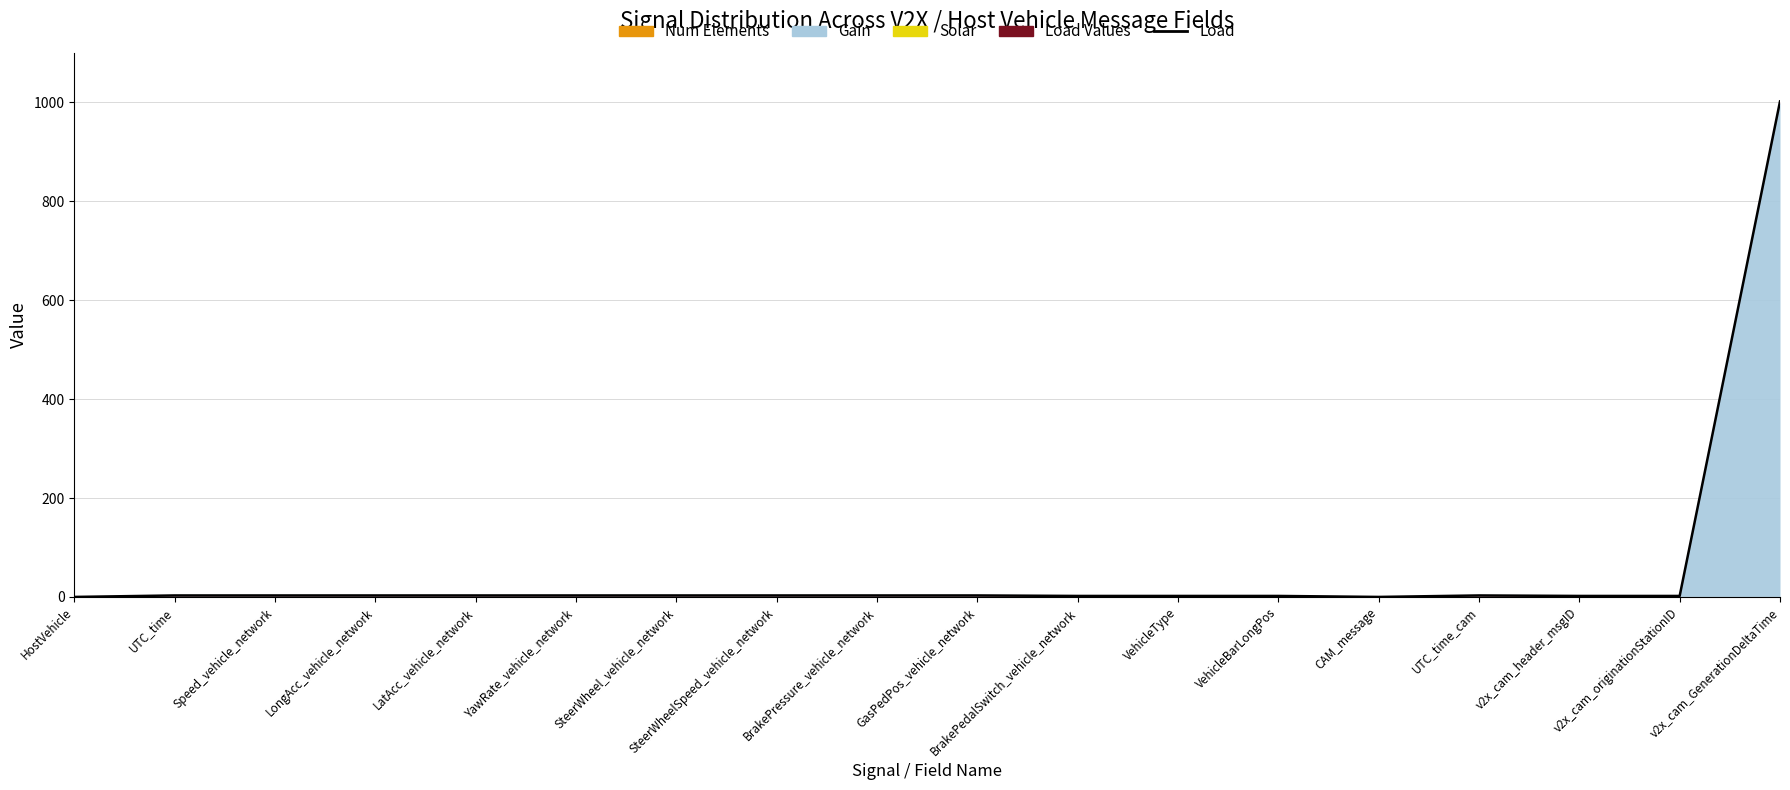

What is the difference between the values at BrakePedalSwitch_vehicle_network and LatAcc_vehicle_network?

1